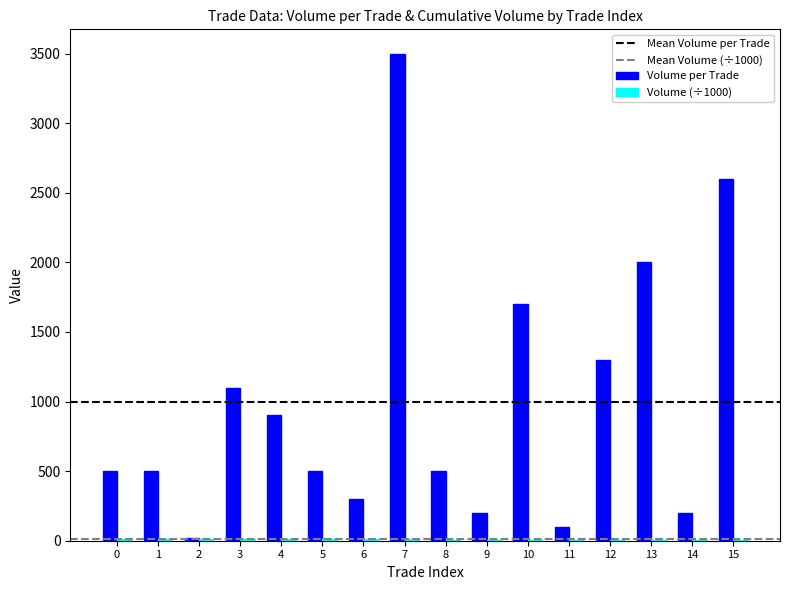

What is the greatest value displayed?

3500.0